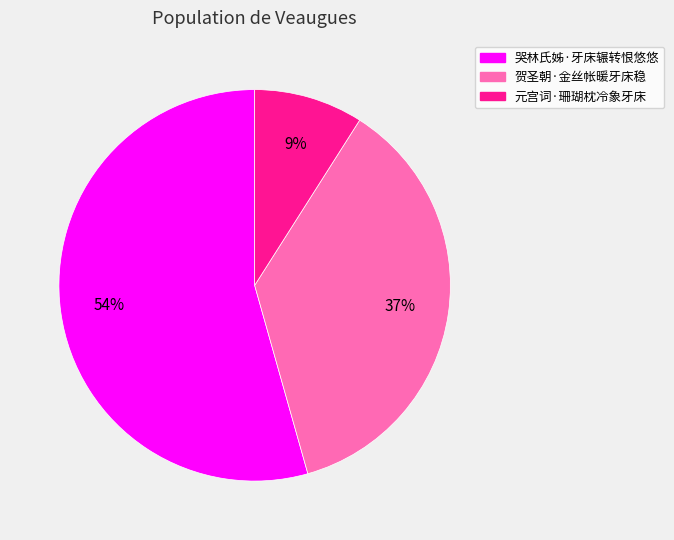

Which slice is the largest?

哭林氏姊·牙床辗转恨悠悠